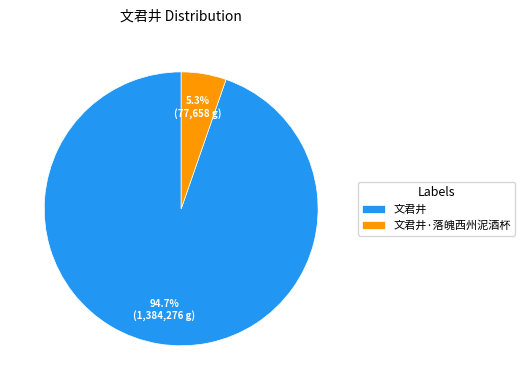

What is the majority slice?

文君井